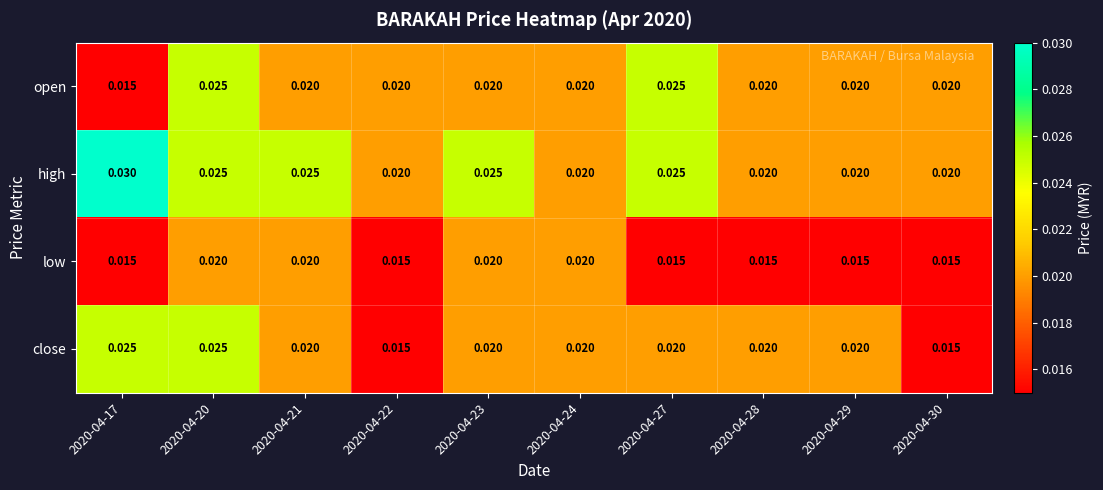

Count the number of categories in the chart.

10